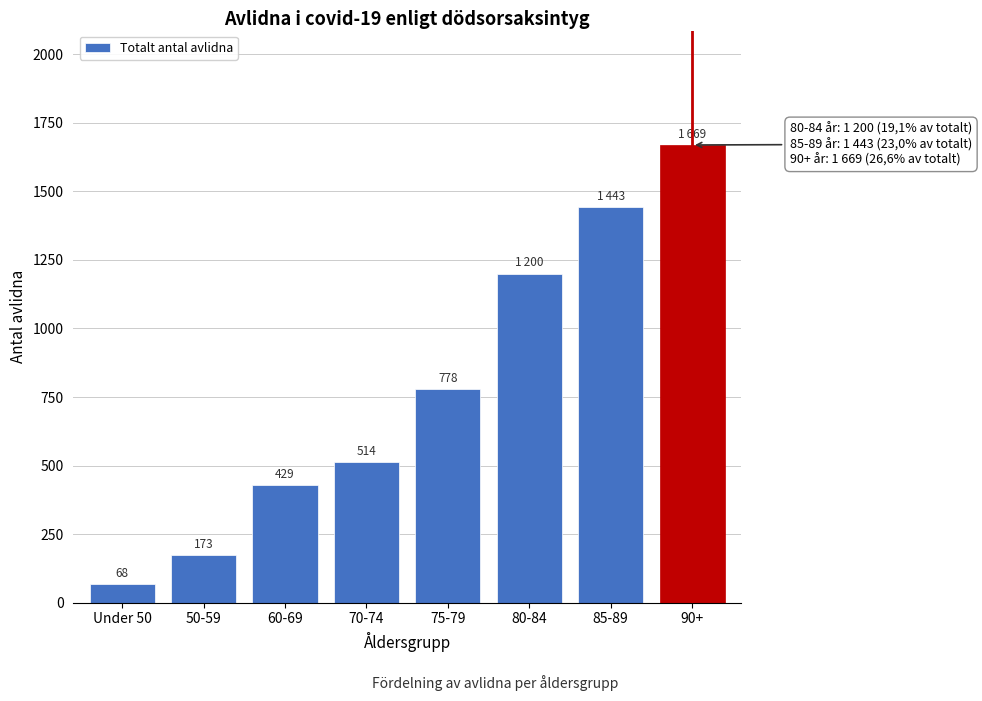

Reading right to left, extract all data points from this chart.

90+=1669	85-89=1443	80-84=1200	75-79=778	70-74=514	60-69=429	50-59=173	Under 50=68